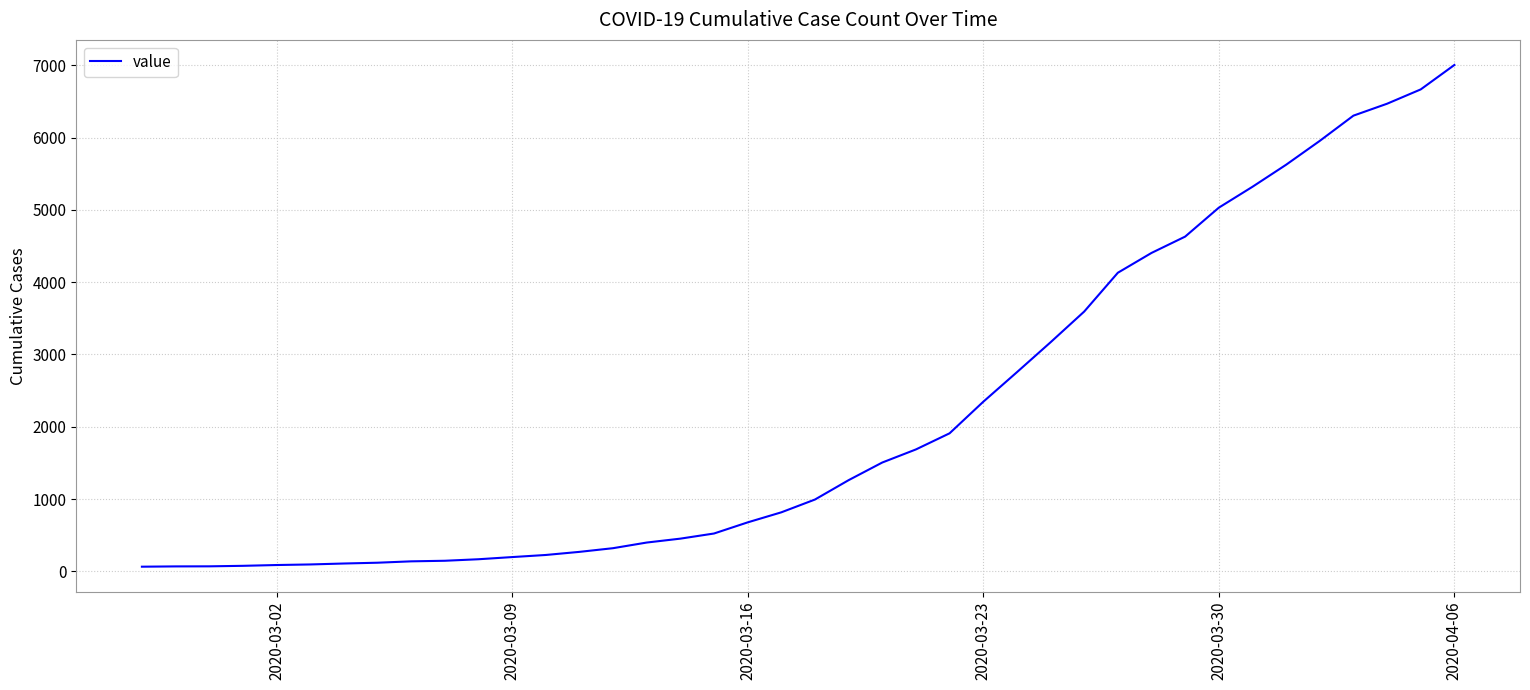

What is the difference between the maximum and minimum values?

6940